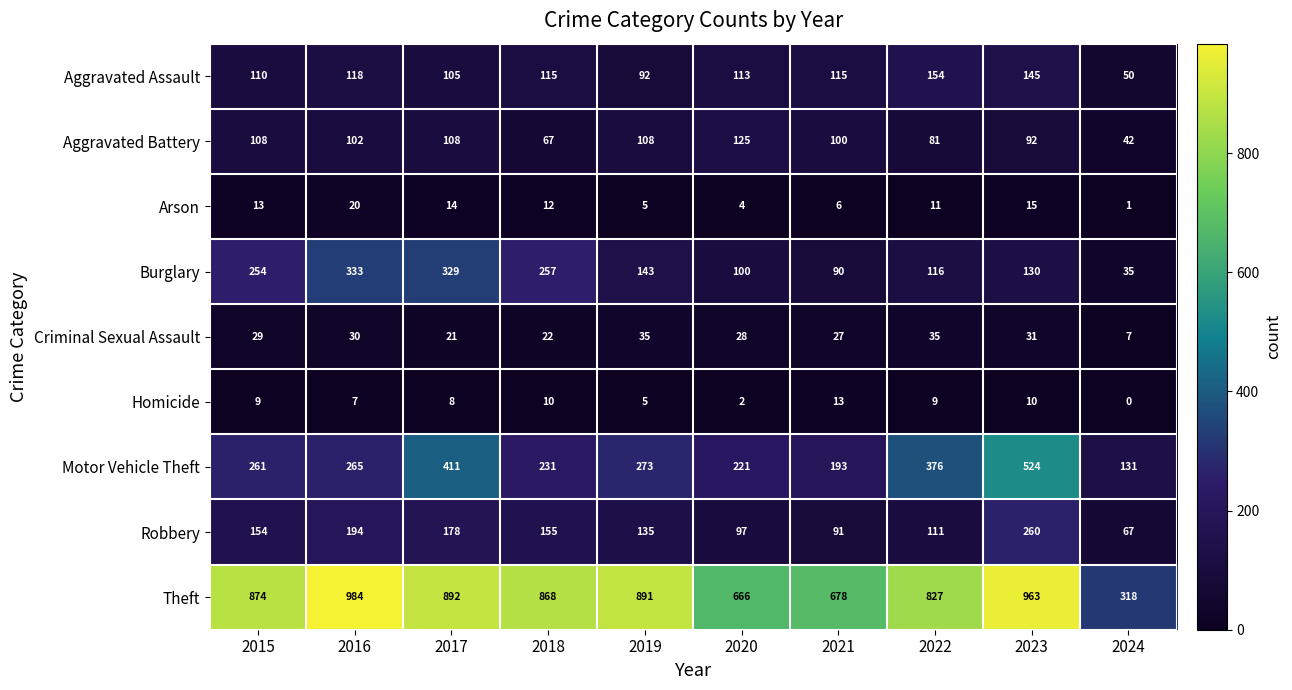

What is the spread (max minus min) of values at 2022?

818